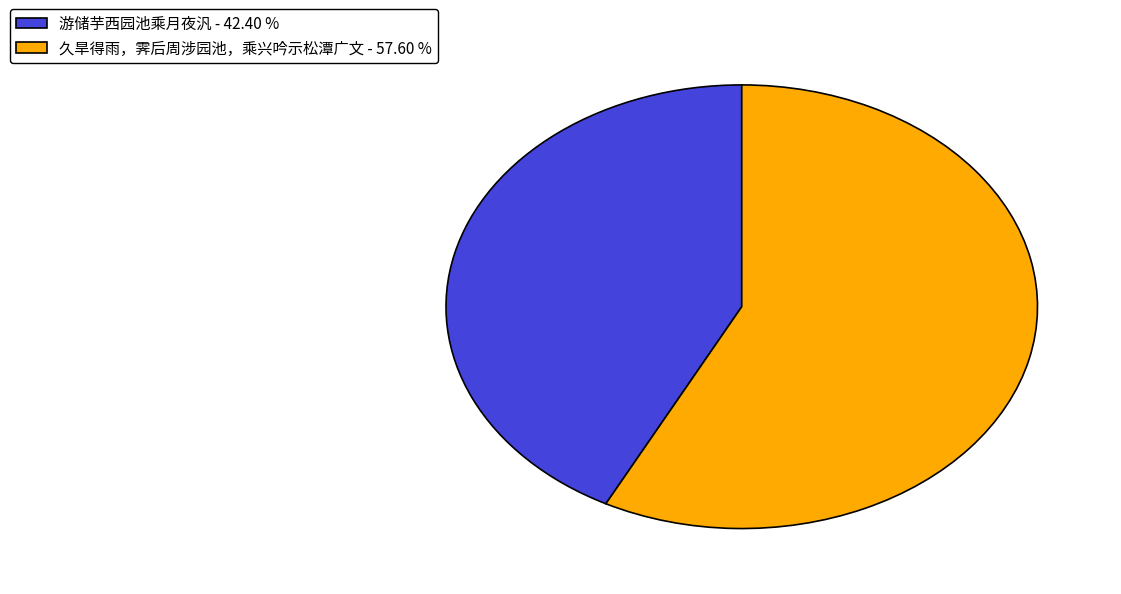

How many slices are in this pie chart?

2